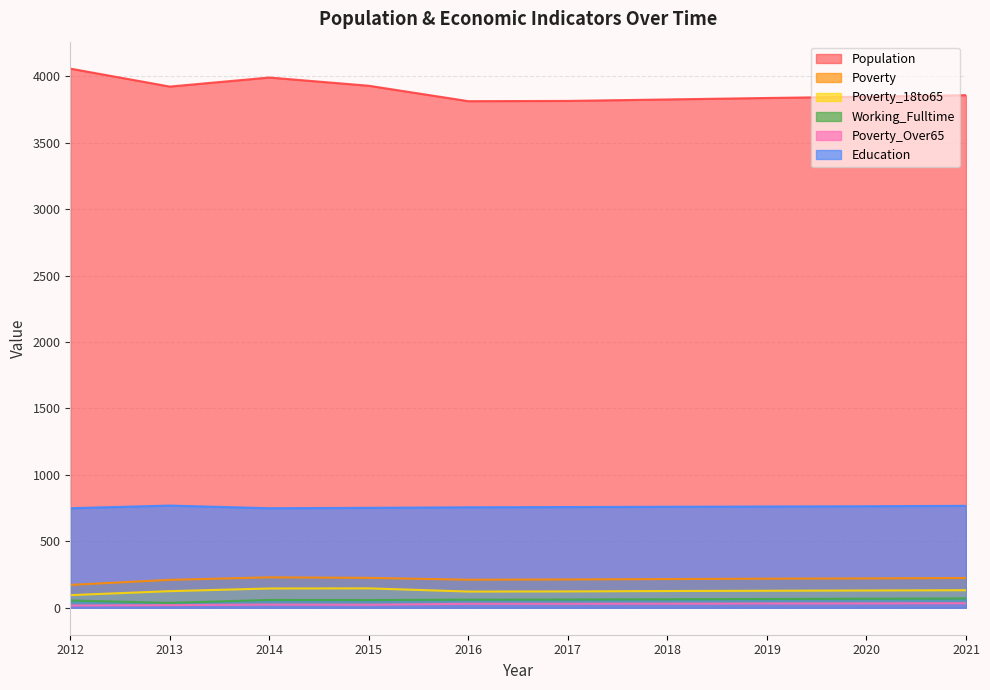

The value of Population at 2014 is 962. True or false?

False